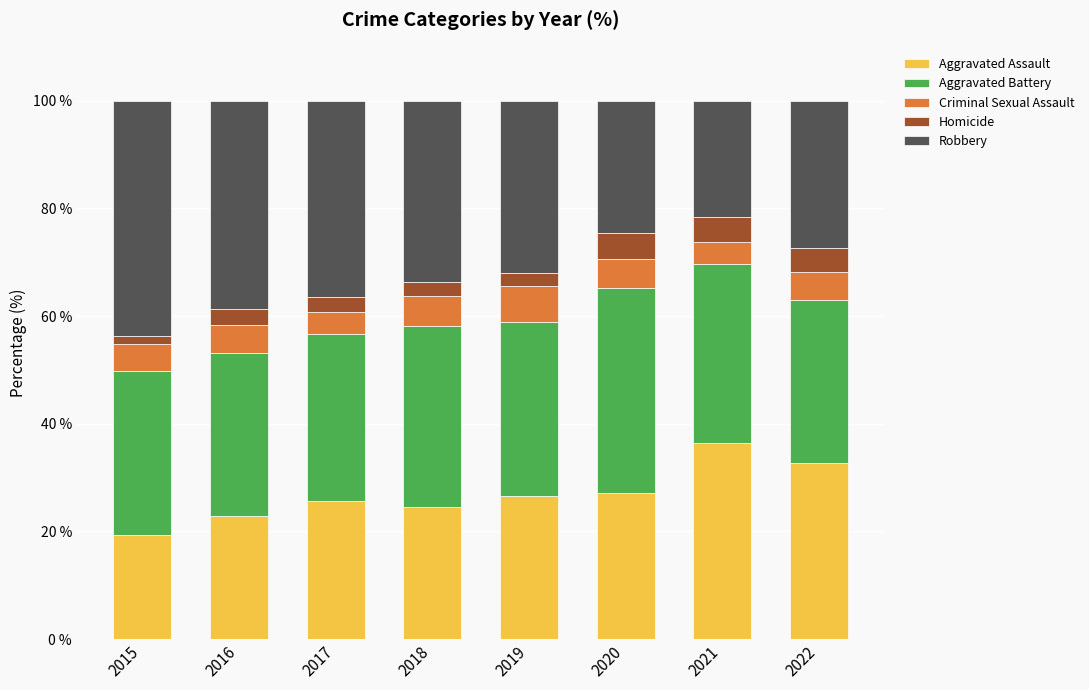

What is the total value across all series at 2016?

100.0